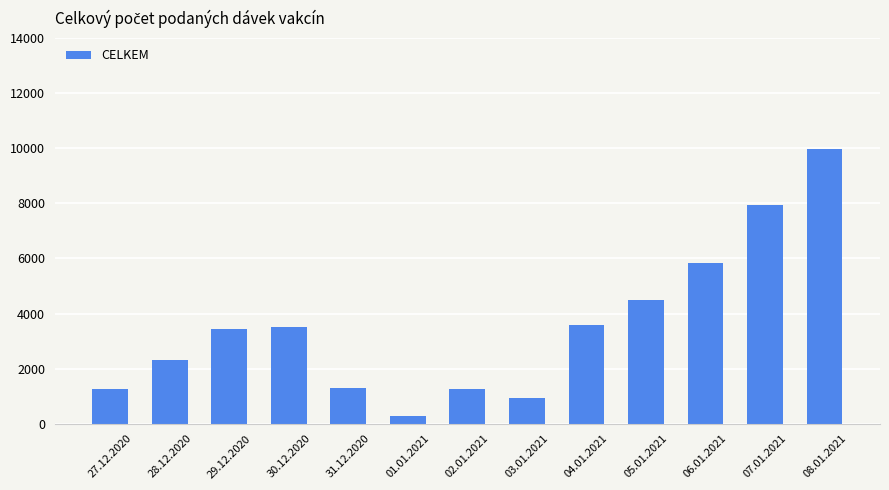

What is the smallest value displayed?

263